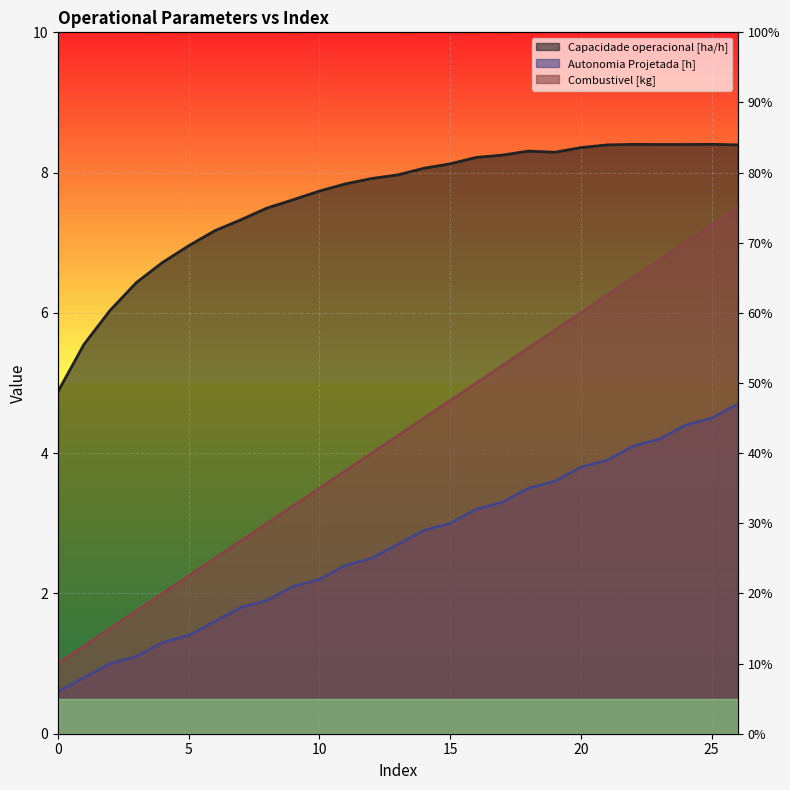

What is the difference between the second highest and minimum values in the Capacidade operacional [ha/h] series?

3.5